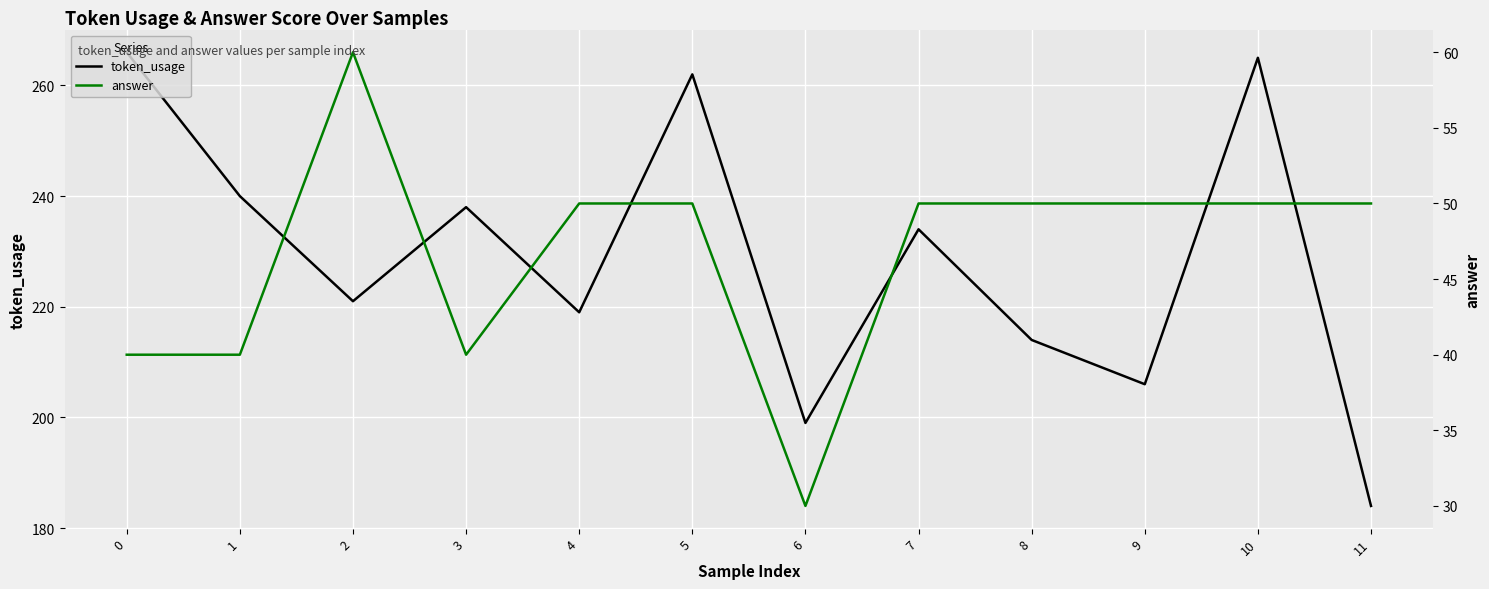

How many lines are shown in the chart?

2